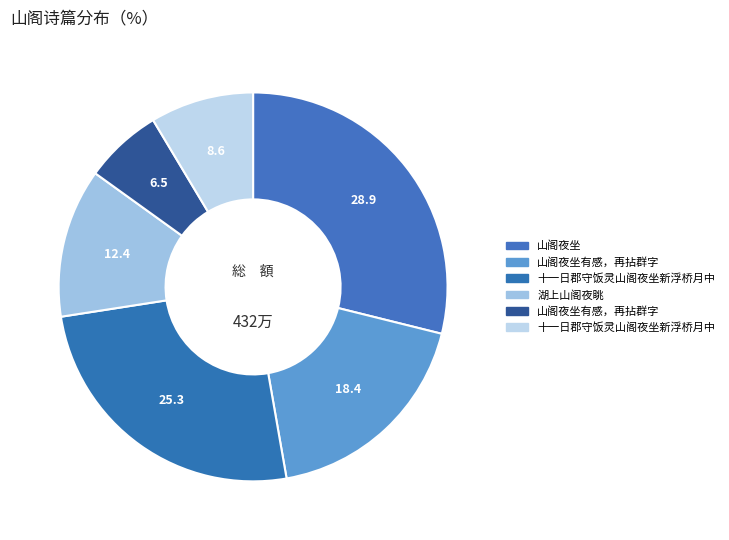

How many slices are in this pie chart?

6